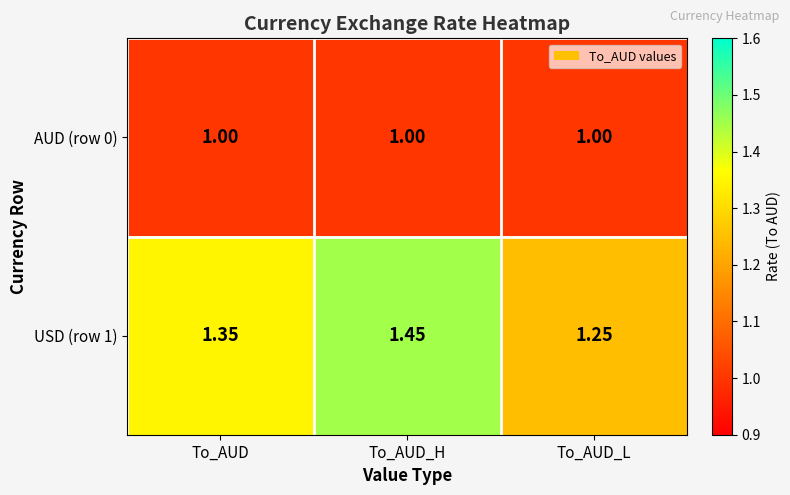

Which category has the lowest value in the USD (row 1) series?

To_AUD_L